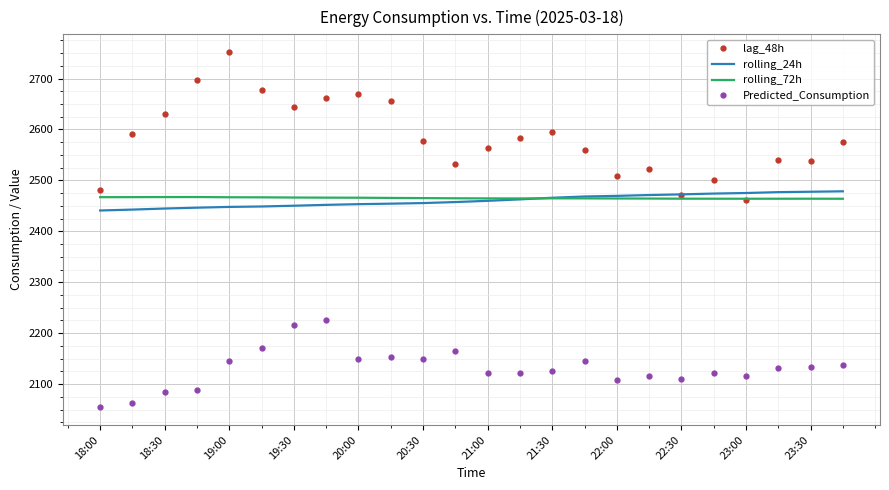

Which series has the largest total across all categories?

lag_48h